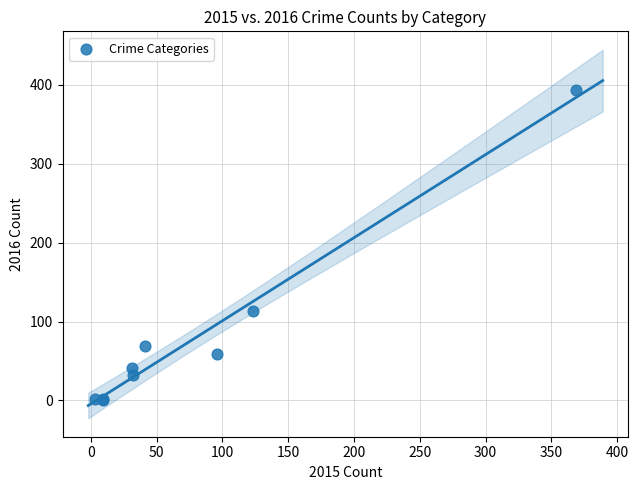

What Y value in the scatter plot is closest to 197?

113